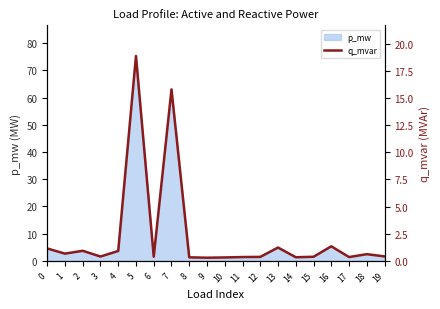

True or false: p_mw has a value of 3.7 at 2.

True